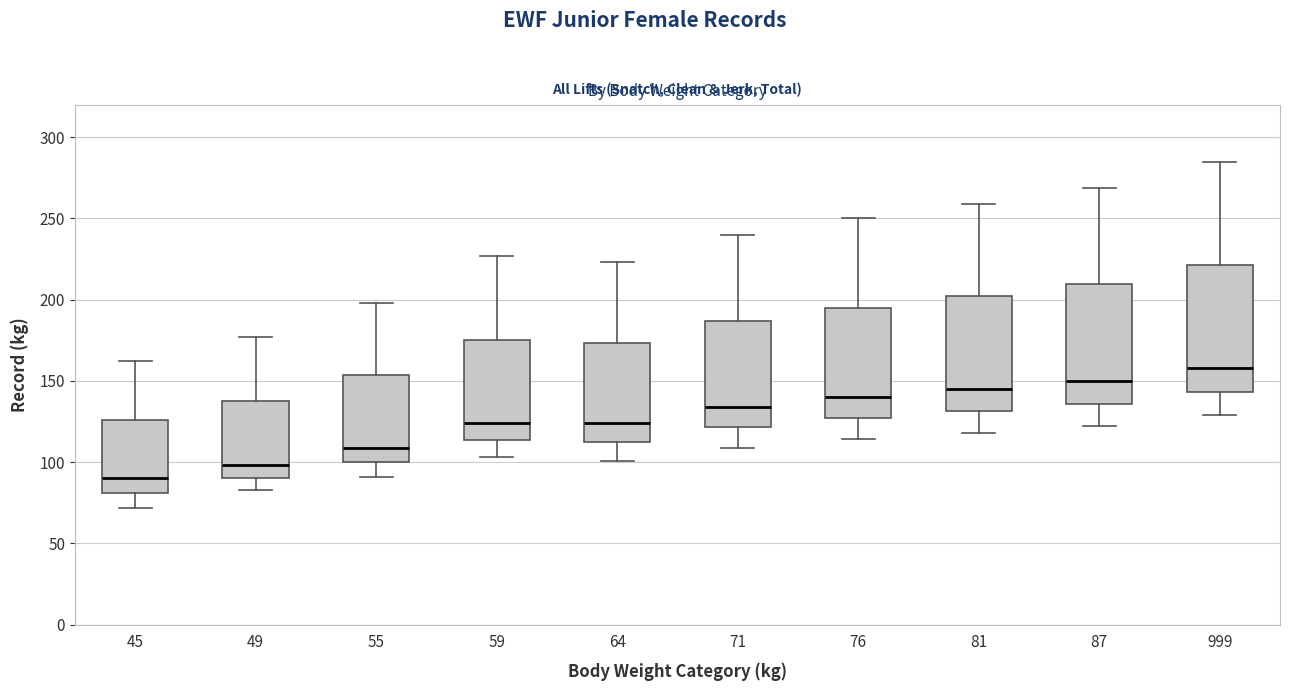

Which box has the lowest median line?

45